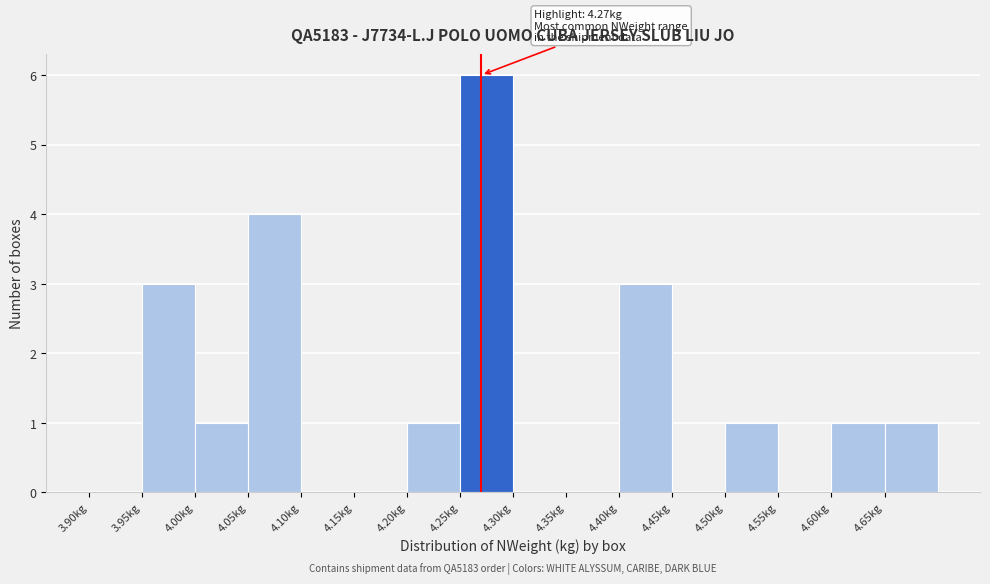

Which range on the x-axis has the tallest bar?

4.25 to 4.30